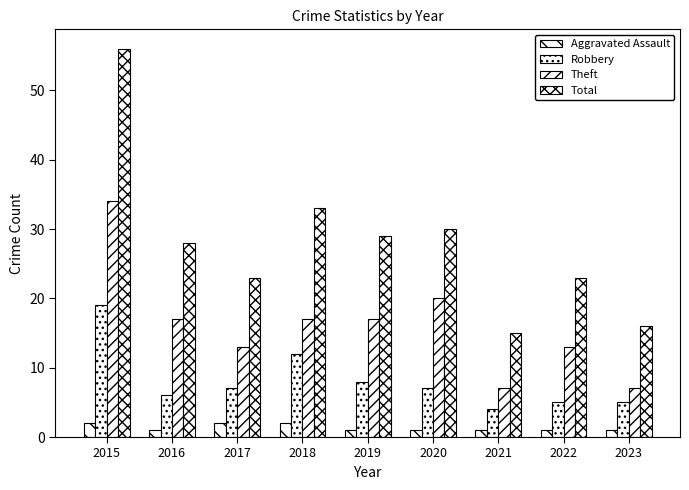

At which label does Theft first exceed 17?

2015